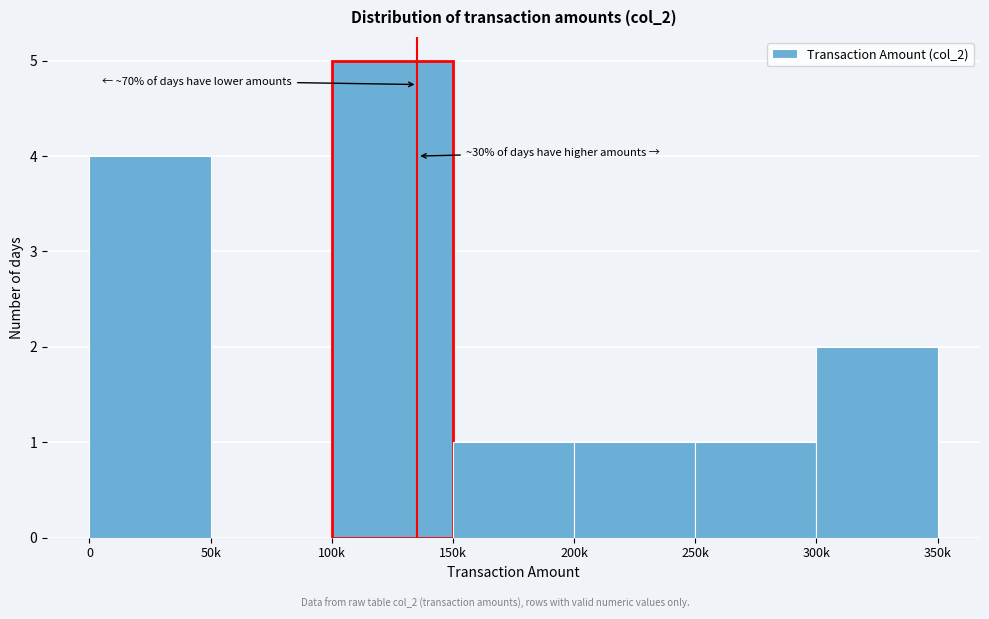

Reading right to left, transcribe all the data shown in this chart.

300k=2	250k=1	200k=1	150k=1	100k=5	50k=0	0=4